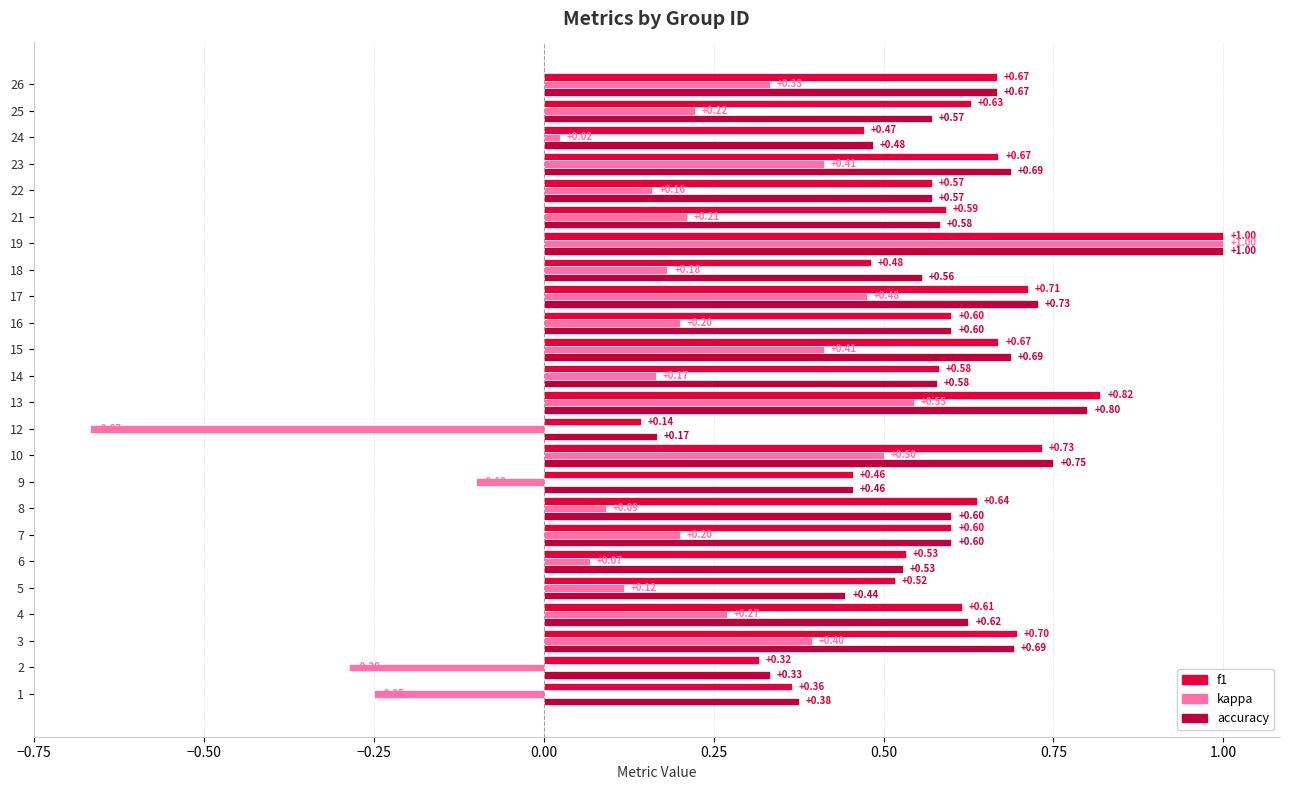

What is the average value of the accuracy series?

0.6